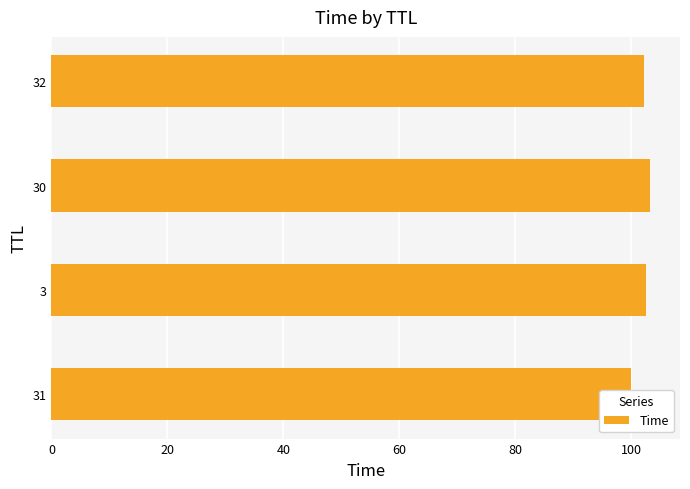

Does the chart contain any negative values?

No